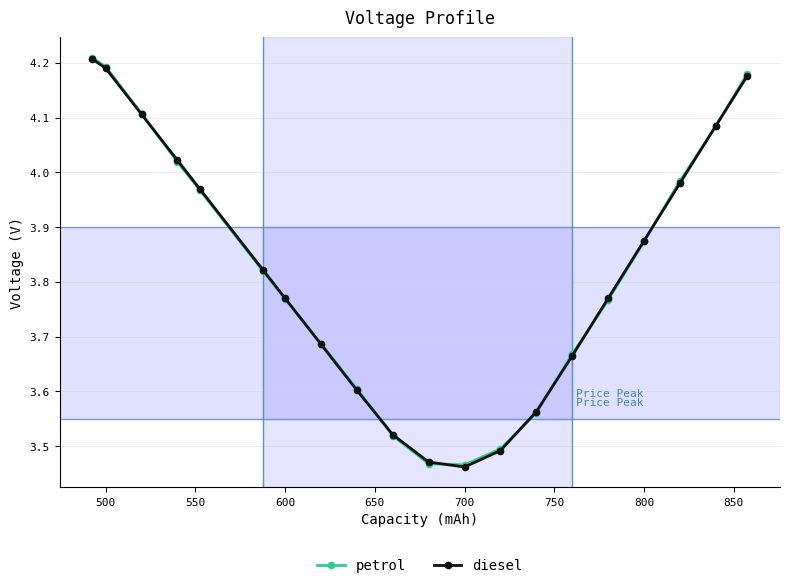

Is this an area chart (filled region under the line)?

No